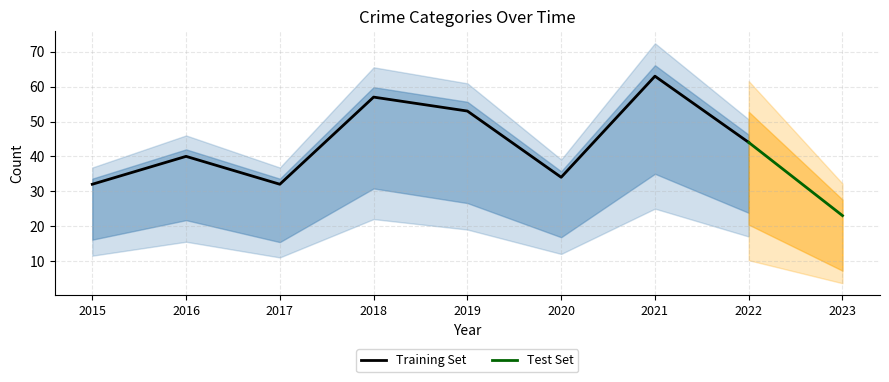

What is the total value across all series at 2022?

88